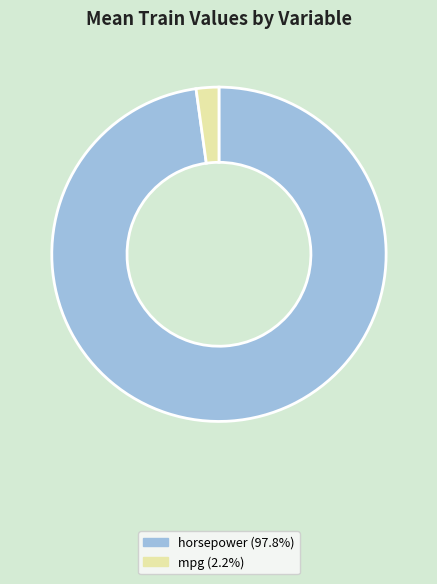

Is the sum of mpg (2.2%) and horsepower (97.8%) greater than half?

Yes